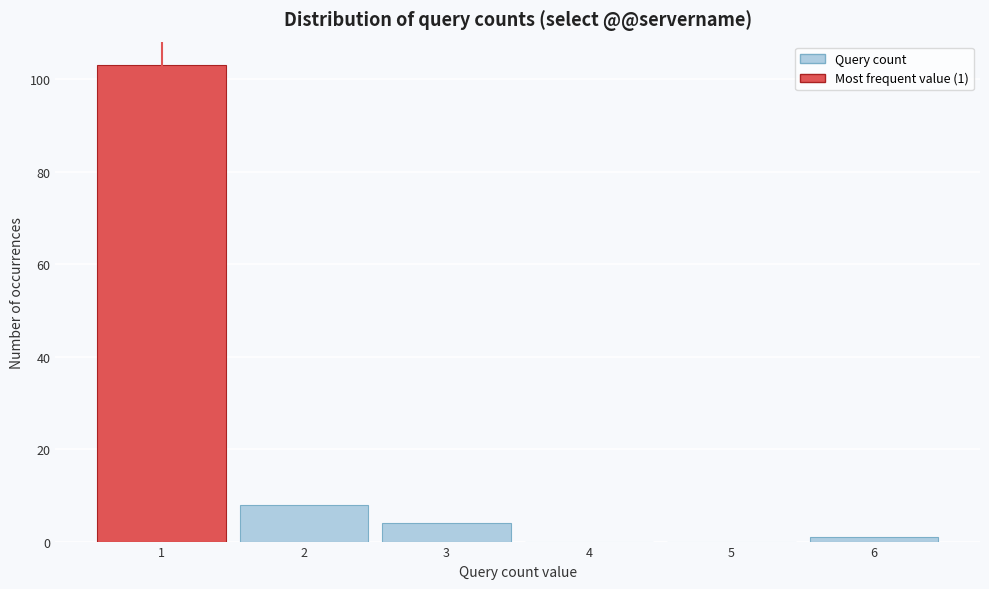

Reading left to right, transcribe all the data shown in this chart.

1=103	2=8	3=4	4=0	5=0	6=1